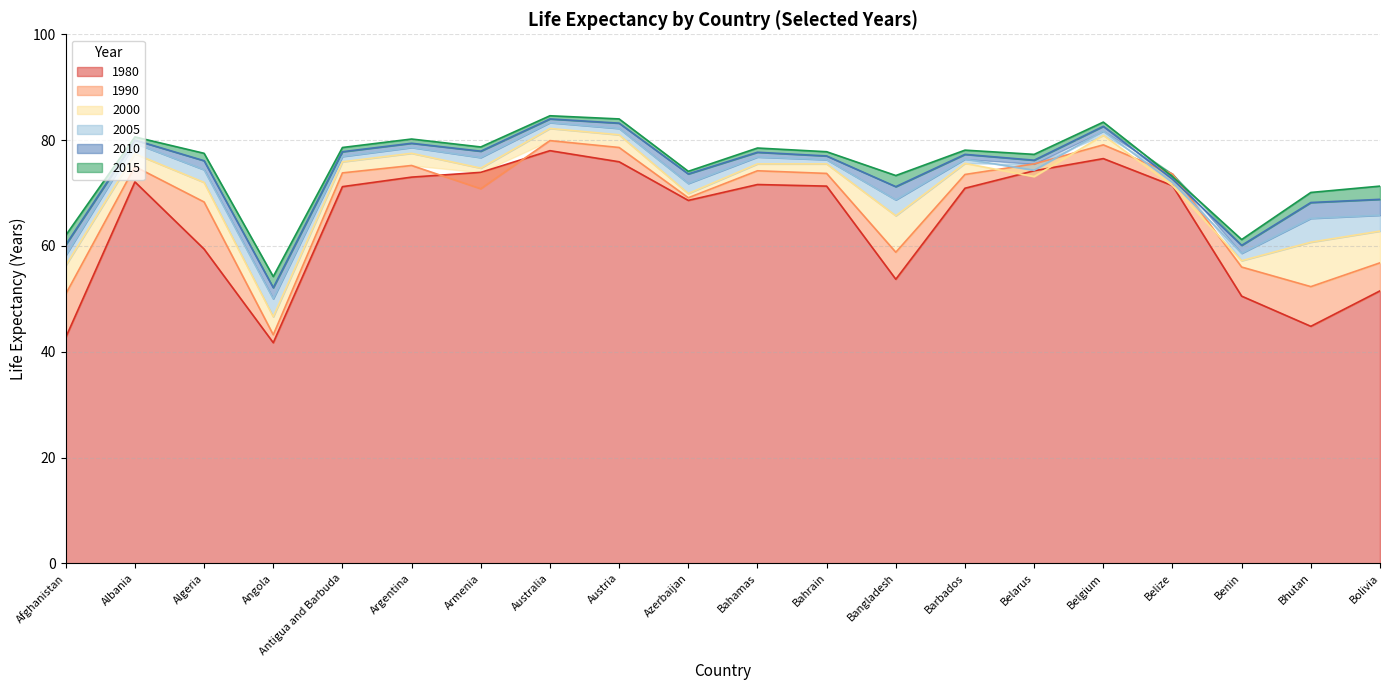

How many series are shown in this chart?

6